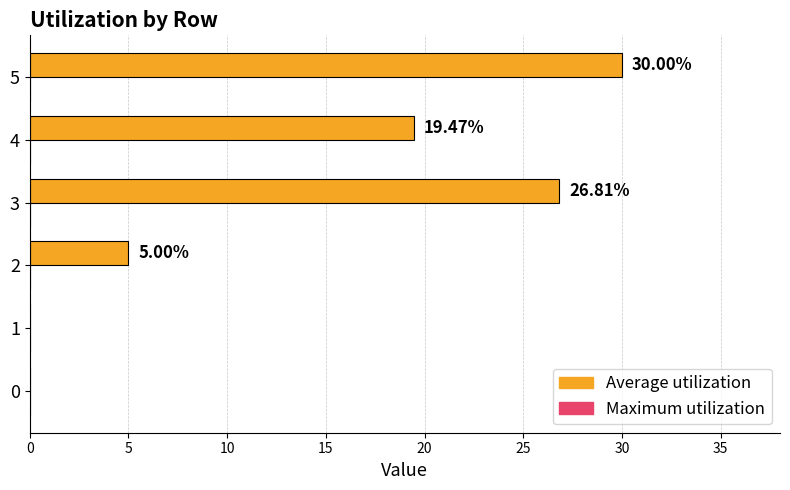

What is the sum of the values at 1 and 4?

19.5